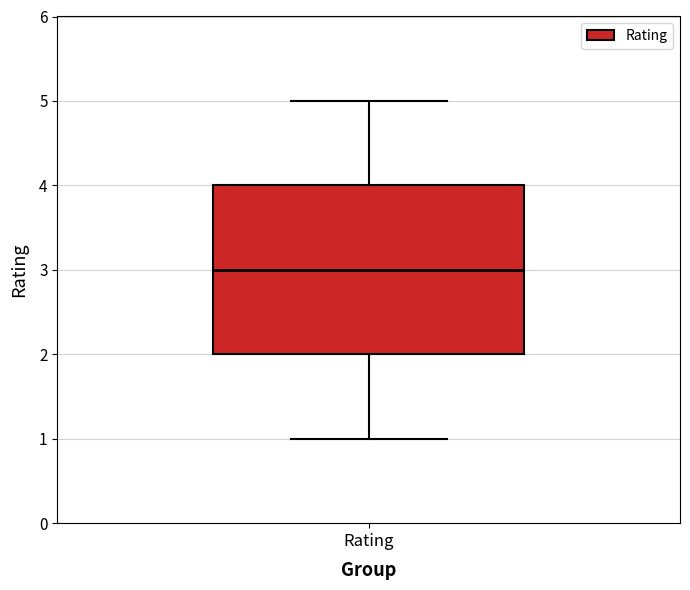

Where does the lower whisker of the box for Rating end on the y-axis? The values are not printed on the chart, so give them approximately, as read against the axis.

1